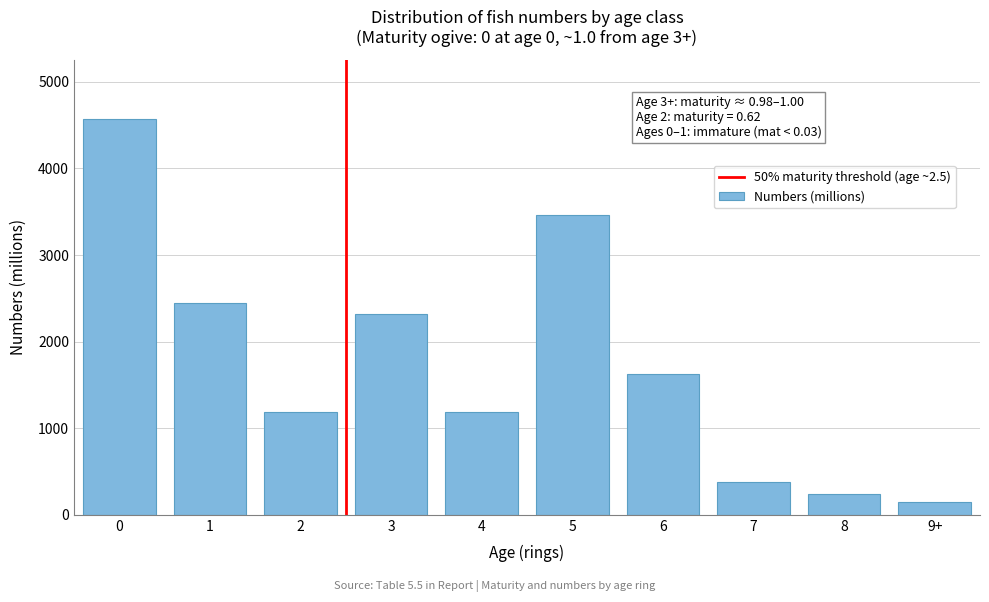

Is it true that the value at 8 is 243.5?

True